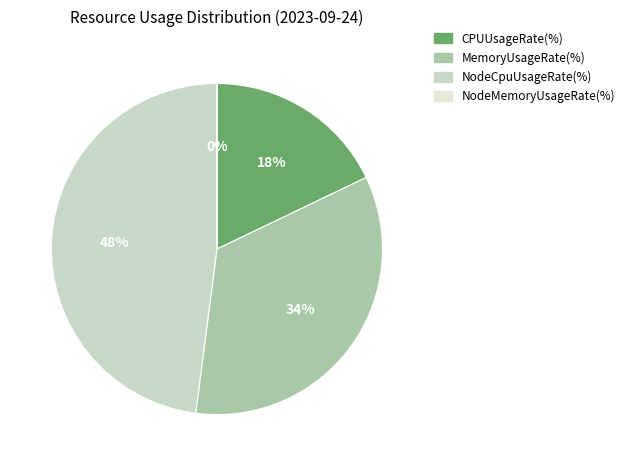

To the nearest percent, what portion does CPUUsageRate(%) represent?

18%